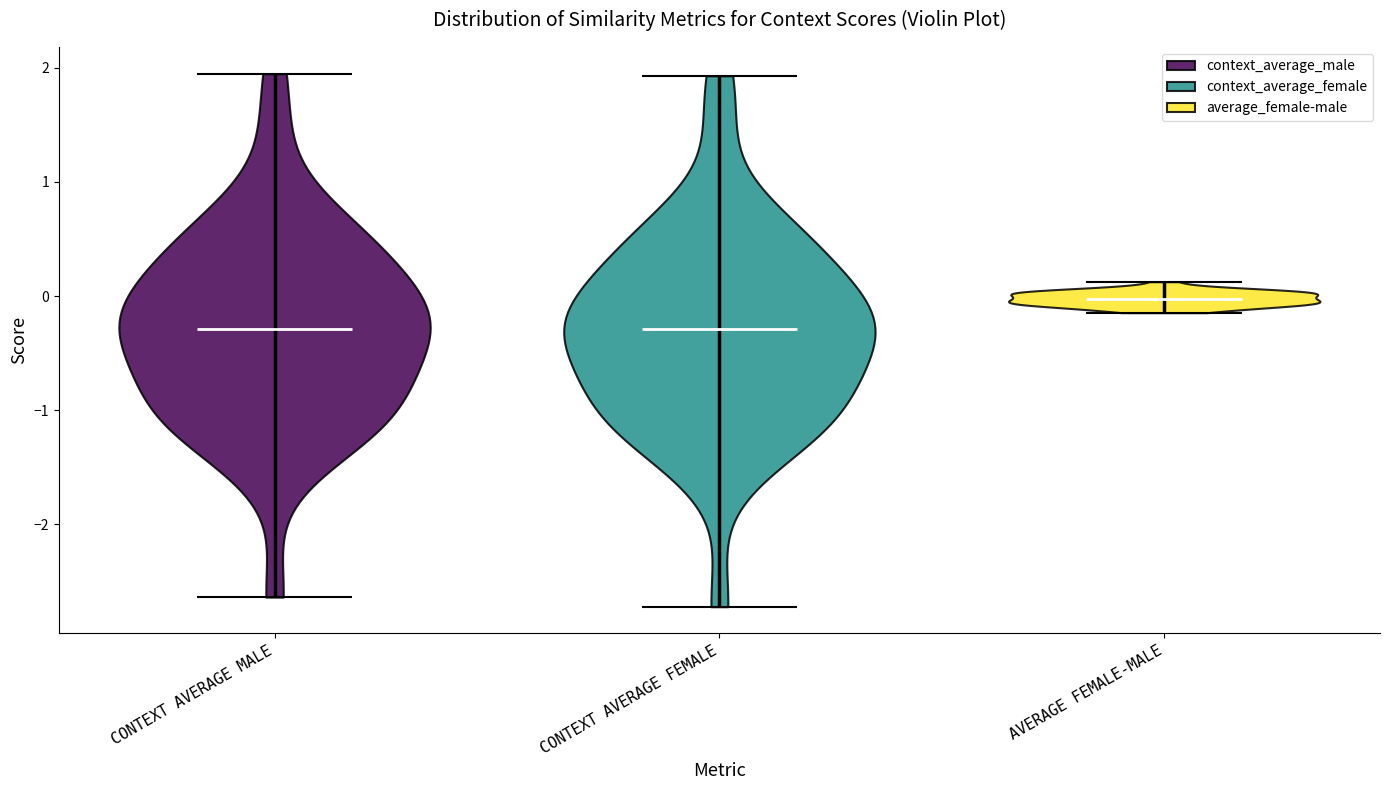

Reading left to right, read every violin against the y-axis: where its median line is, and the lowest and highest points it reaches. The values are not printed on the chart, so give them approximately, as read against the axis.

CONTEXT AVERAGE MALE: median line -0.3, lowest point -2.6, highest point 1.9
CONTEXT AVERAGE FEMALE: median line -0.3, lowest point -2.7, highest point 1.9
AVERAGE FEMALE-MALE: median line 0.0, lowest point -0.1, highest point 0.1